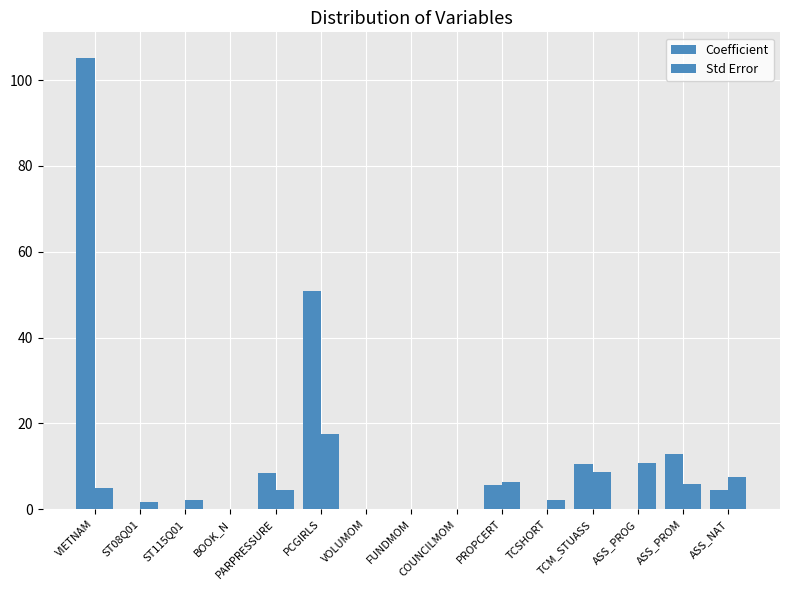

At which label does Std Error reach its minimum?

BOOK_N